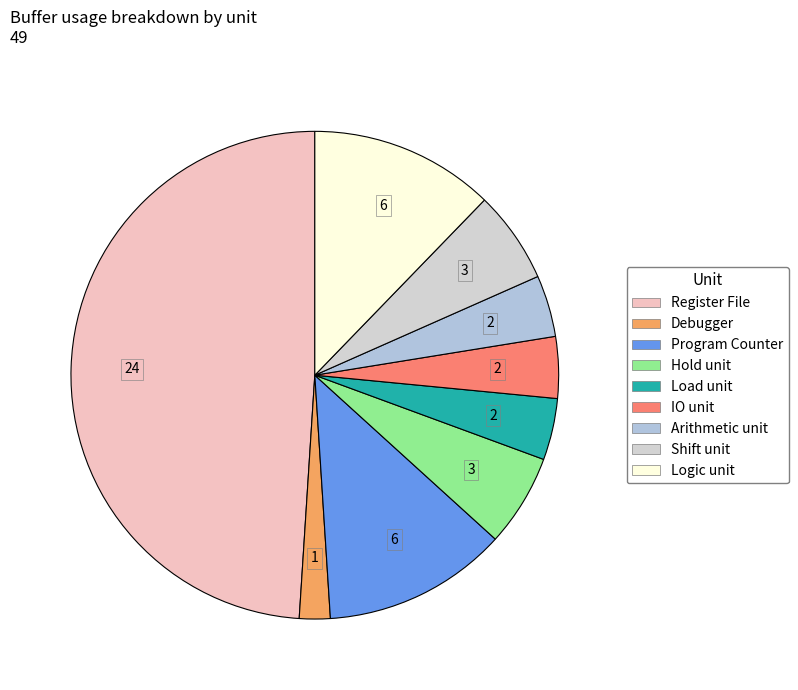

Is there any slice that represents more than half of the pie?

No